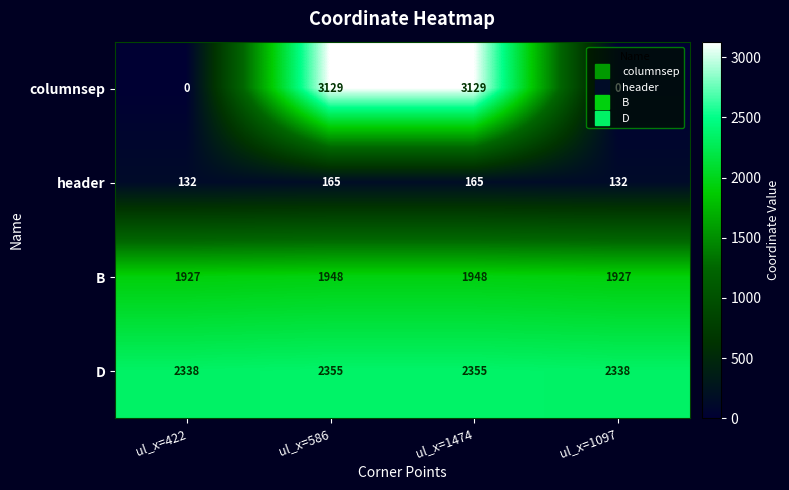

What is the maximum value shown in the chart?

3129